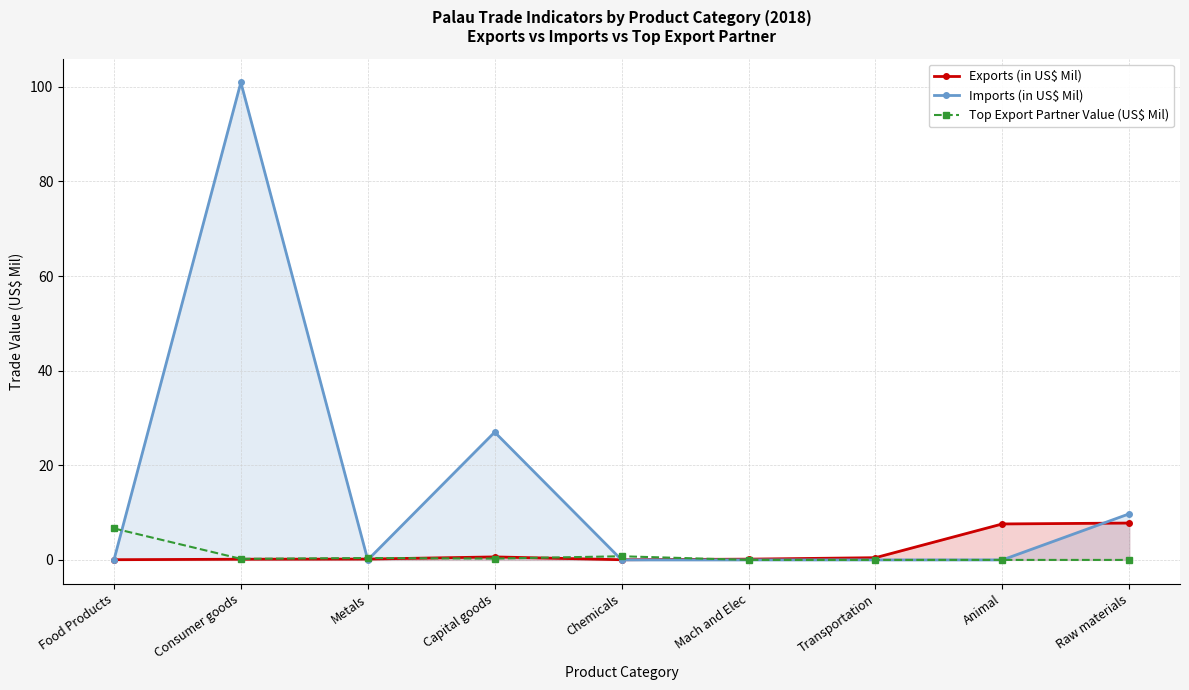

Which series has the largest total across all categories?

Imports (in US$ Mil)